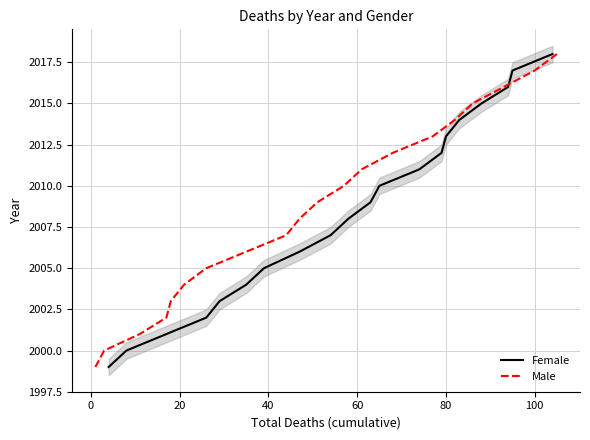

How many lines are shown in the chart?

2